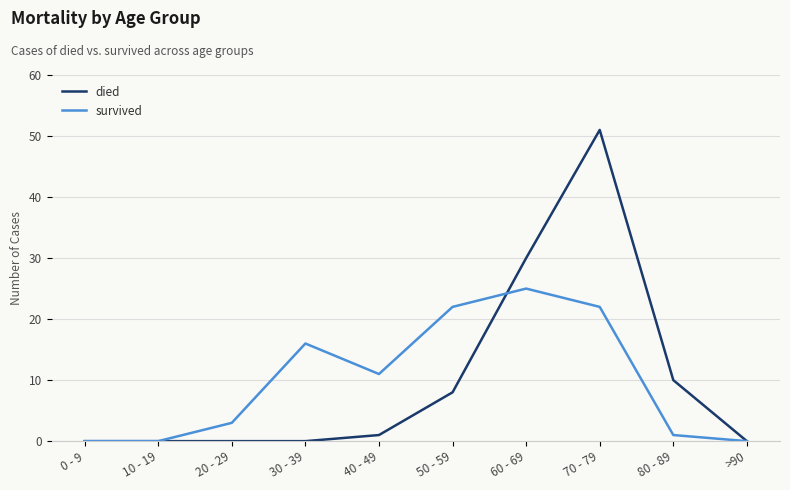

True or false: survived has a value of 3 at 20 - 29.

True